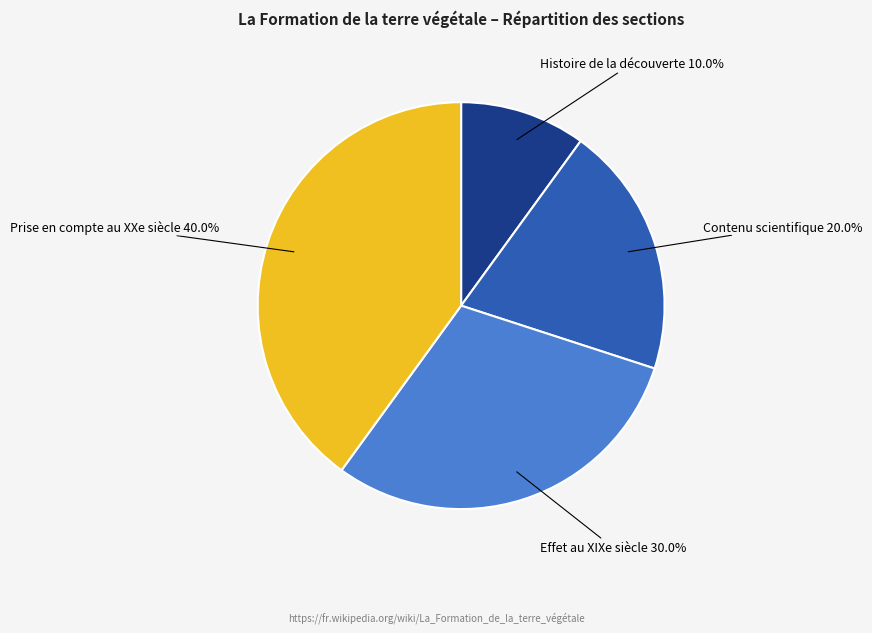

To the nearest percent, what portion does Histoire de la découverte represent?

10%